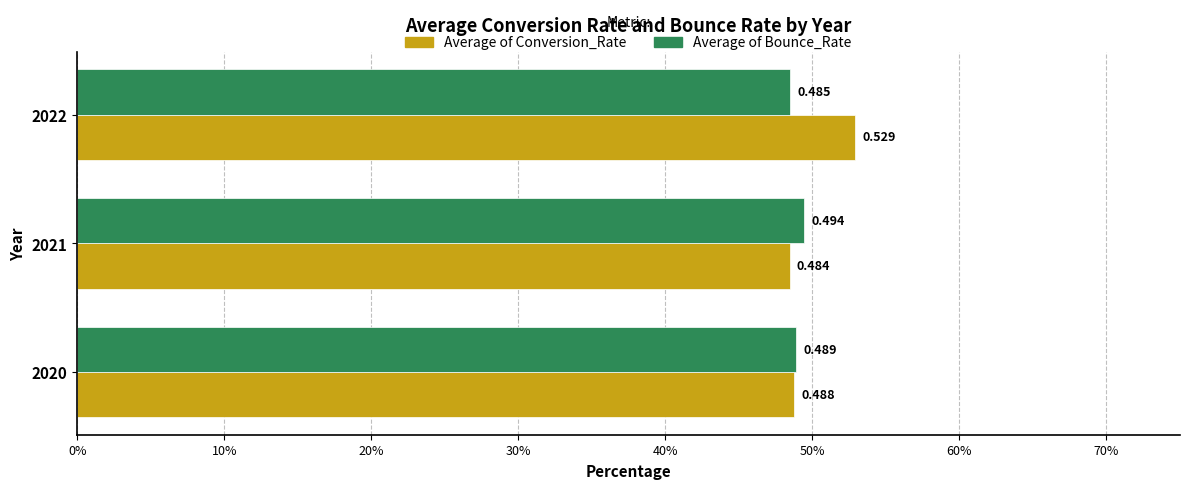

What are all the series names shown in the legend?

Average of Conversion_Rate, Average of Bounce_Rate